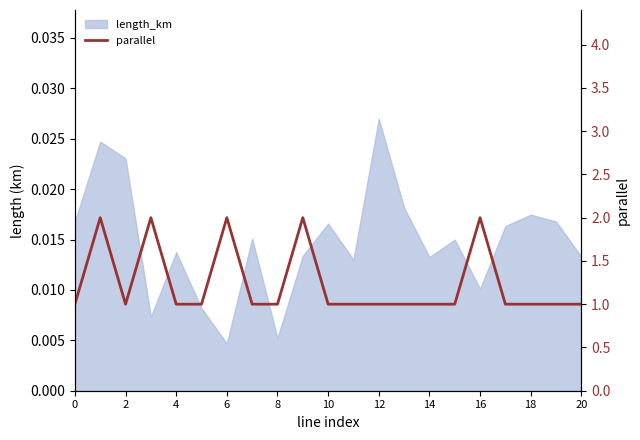

What is the maximum value shown in the chart?

2